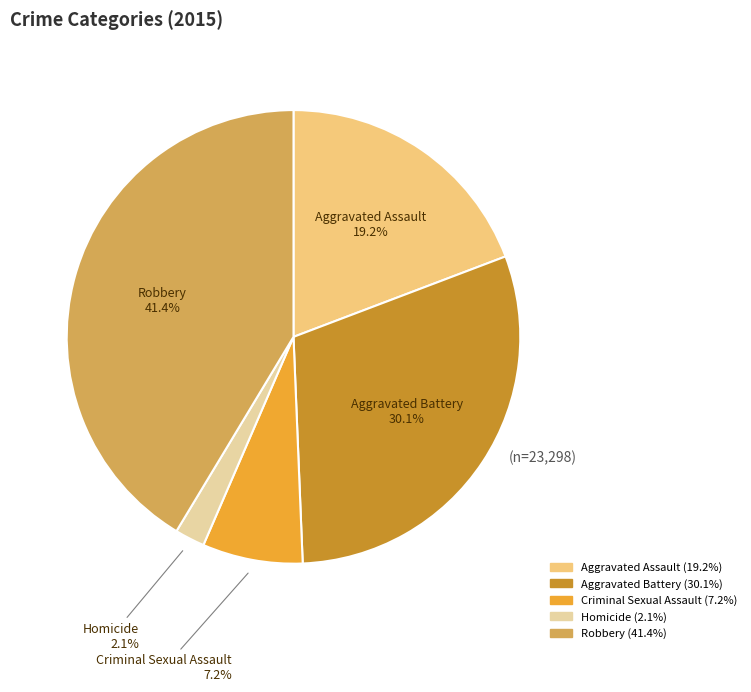

Which has a higher value, Criminal Sexual Assault or Aggravated Assault?

Aggravated Assault